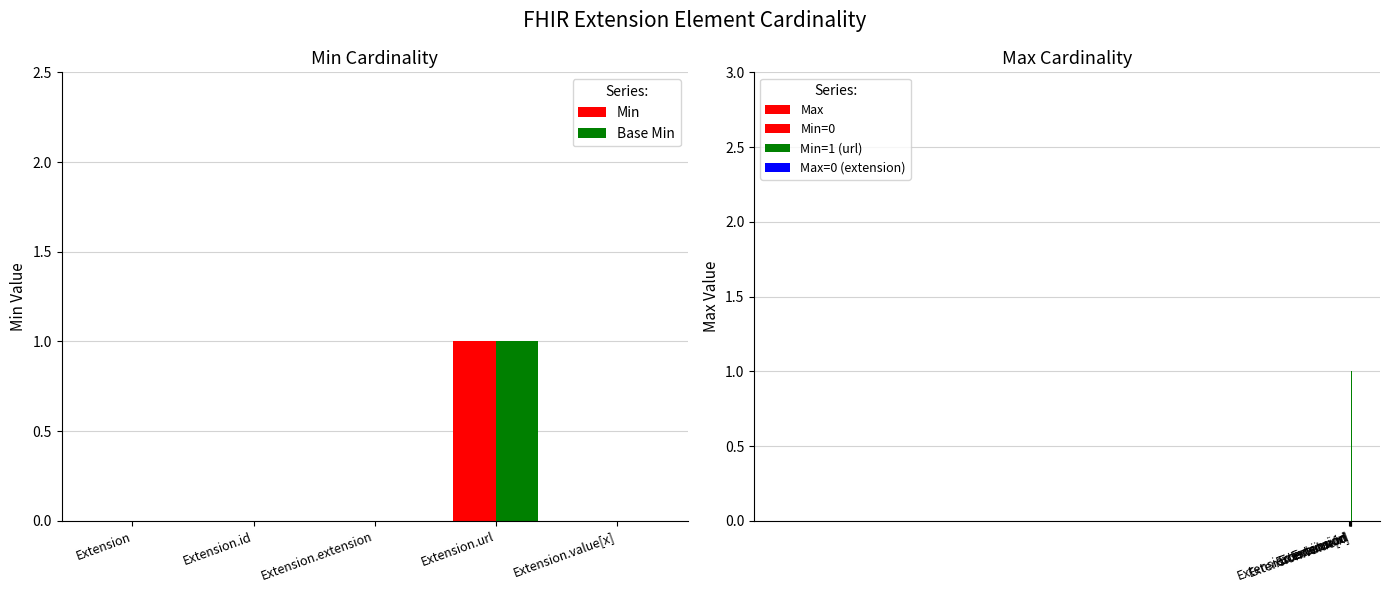

Does the chart contain any negative values?

No